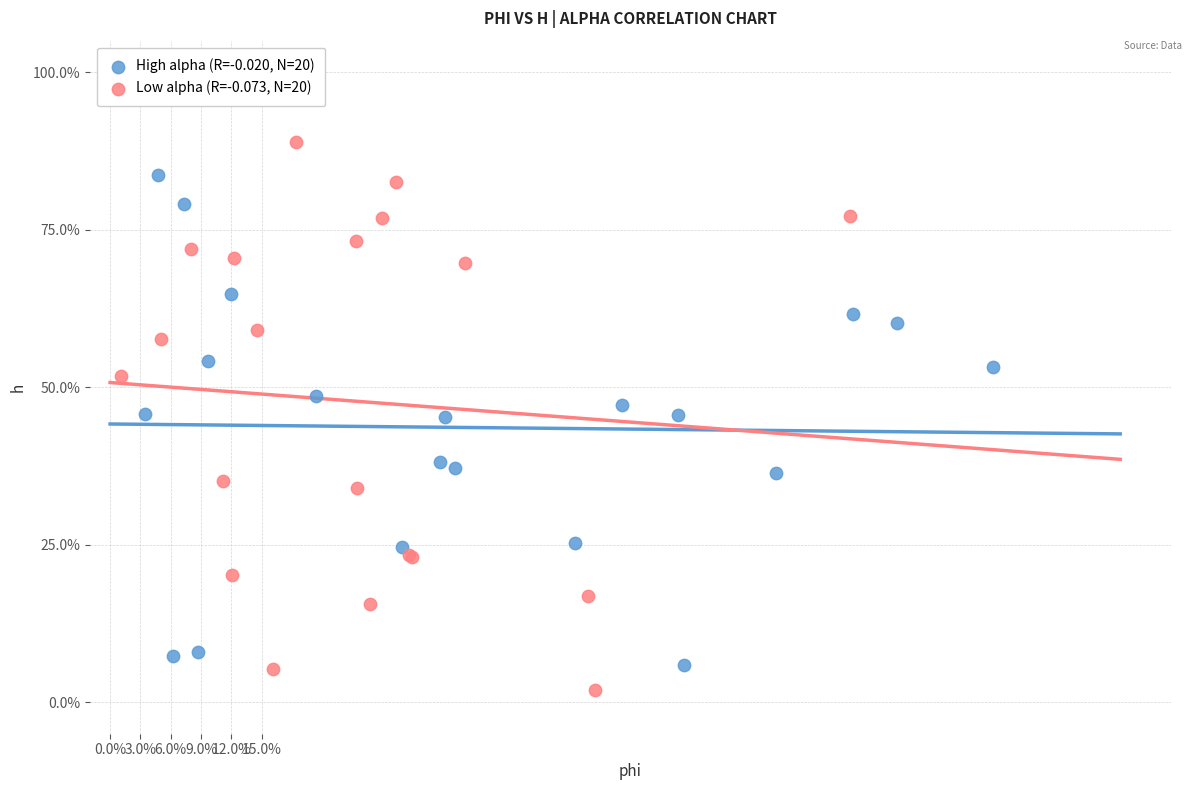

What are all the series names shown in the legend?

High alpha (R=-0.020, N=20), Low alpha (R=-0.073, N=20)